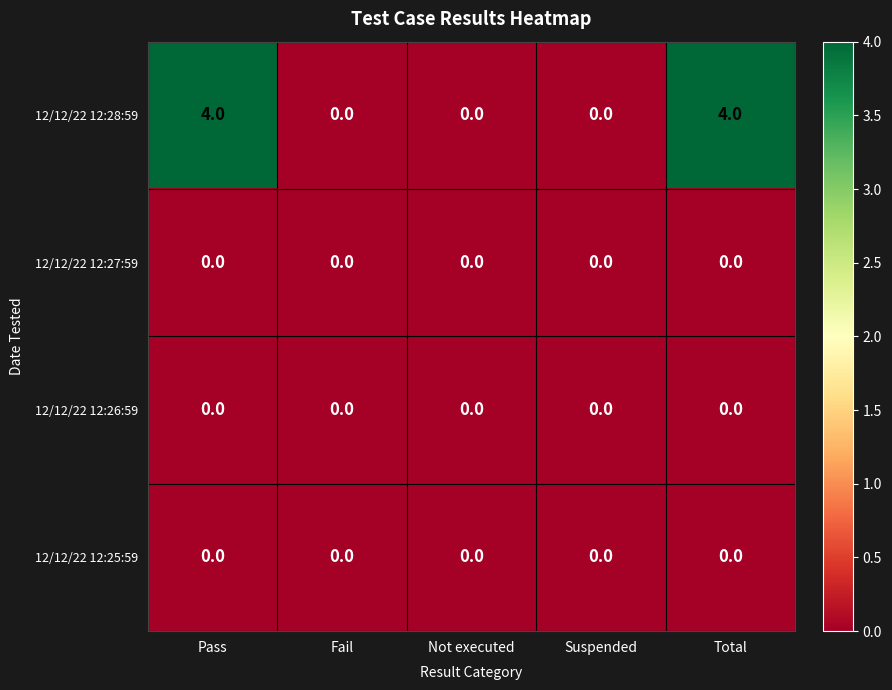

Reading left to right, extract all data points from this chart.

12/12/22 12:28:59: 4	0	0	0	4
12/12/22 12:27:59: 0	0	0	0	0
12/12/22 12:26:59: 0	0	0	0	0
12/12/22 12:25:59: 0	0	0	0	0